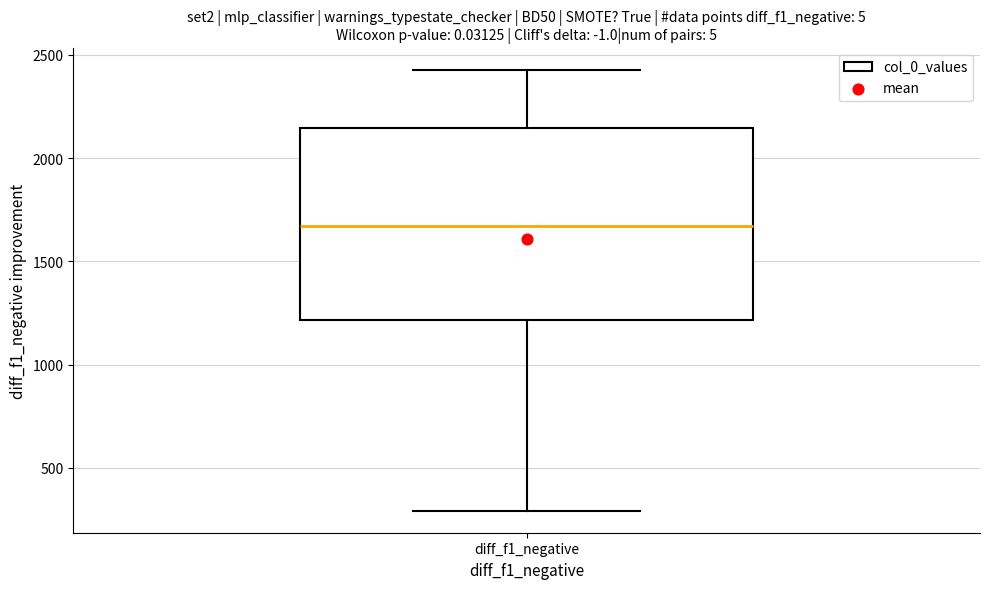

Where does the median line of the box for diff_f1_negative sit on the y-axis? The values are not printed on the chart, so give them approximately, as read against the axis.

1650